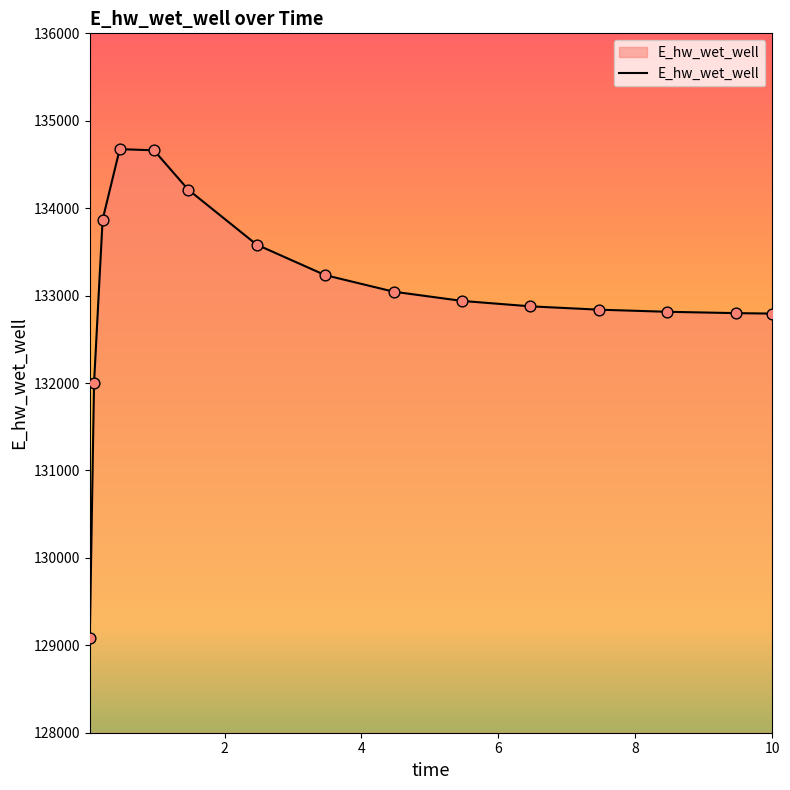

What is the greatest value displayed?

134675.5